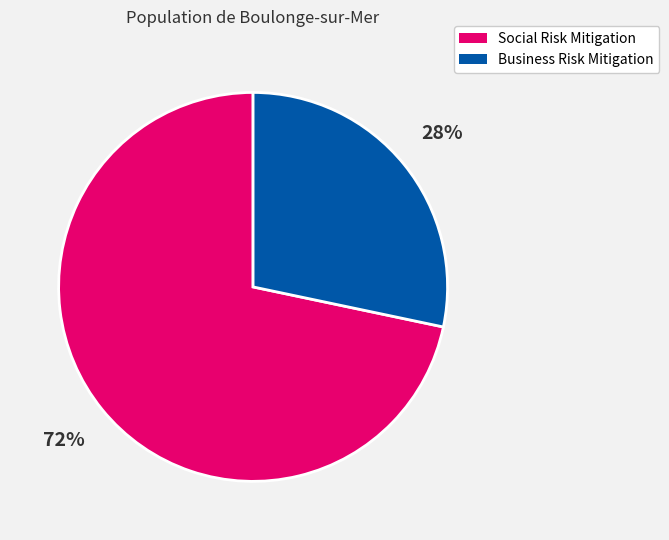

To the nearest percent, what is the average slice percentage?

50%